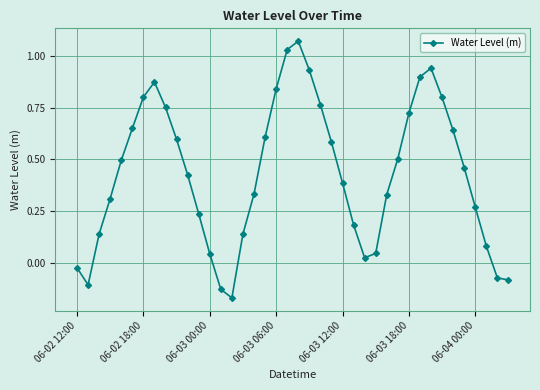

How many interior local peaks (higher than both neighbors) does the data have?

3